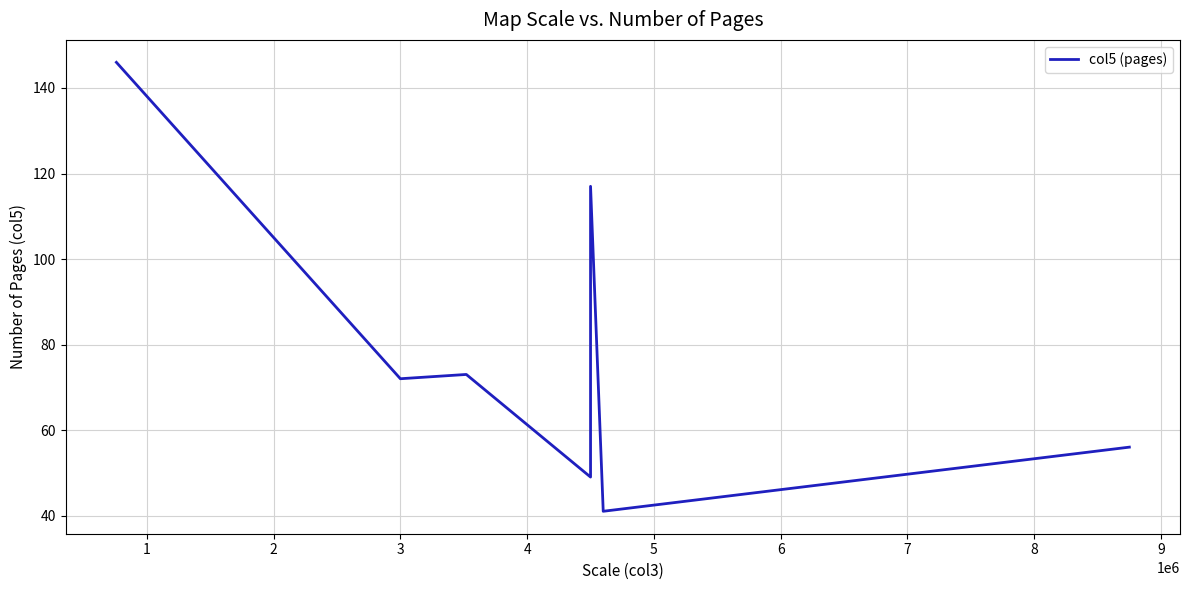

What is the greatest value displayed?

146